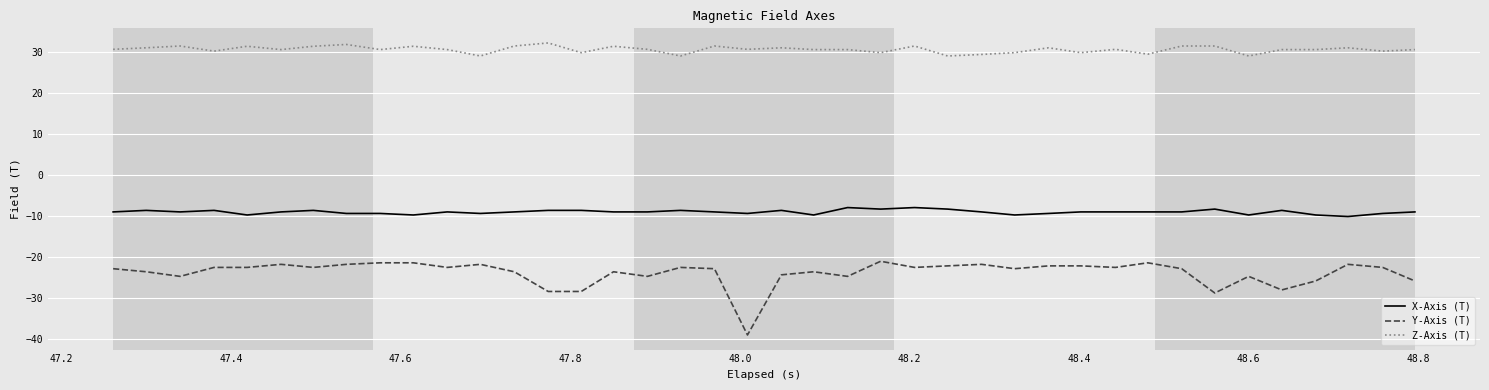

True or false: Z-Axis (T) and Y-Axis (T) intersect in this chart.

False